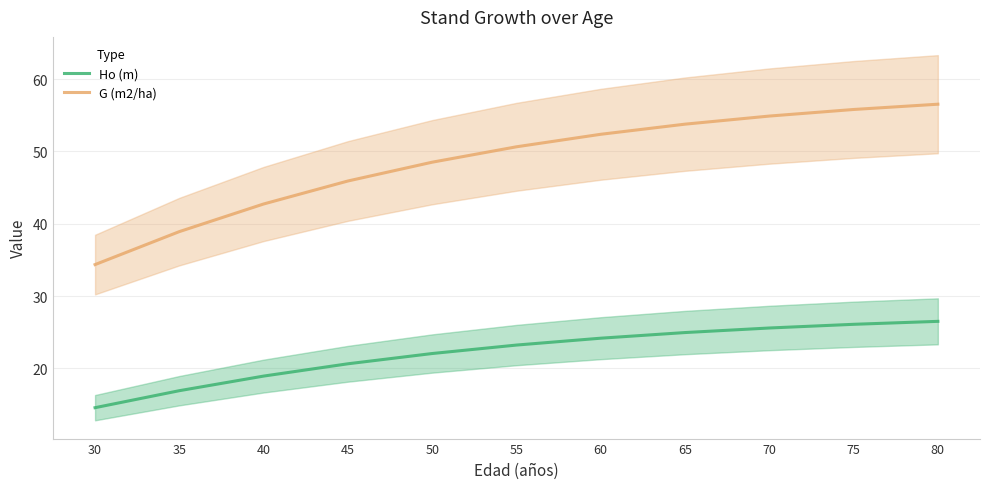

Rank the series at 50 from lowest to highest value.

Ho (m), G (m2/ha)